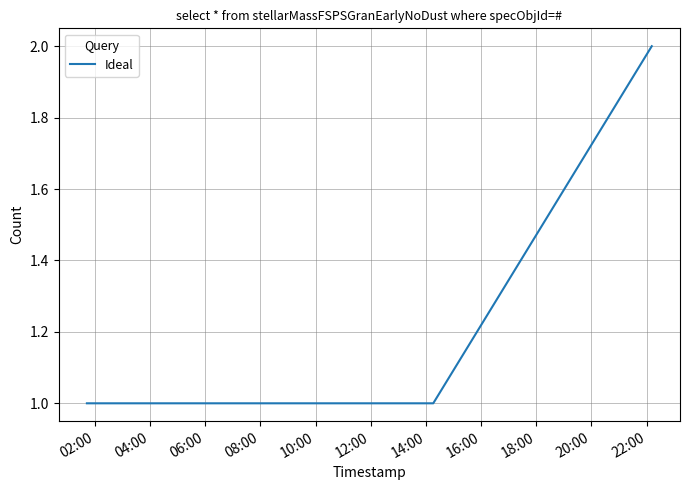

What is the smallest value displayed?

1